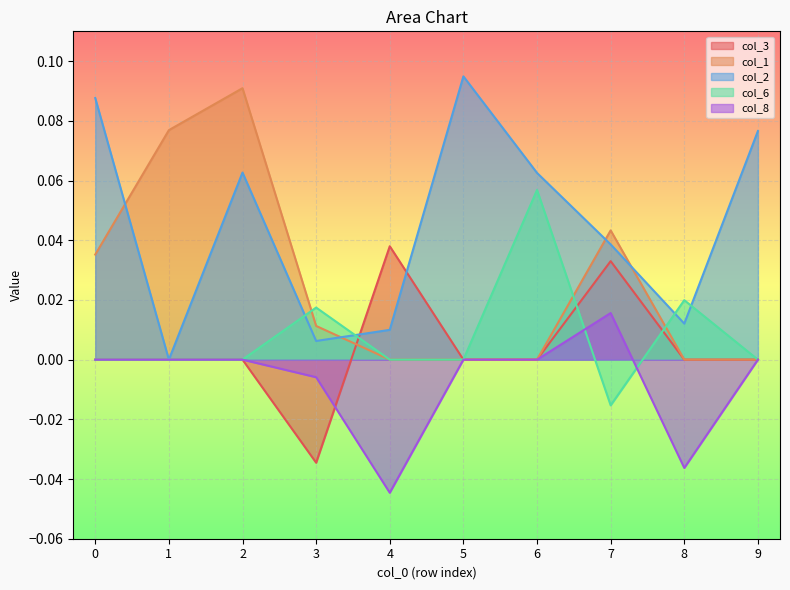

At which label does col_6 reach its minimum?

7